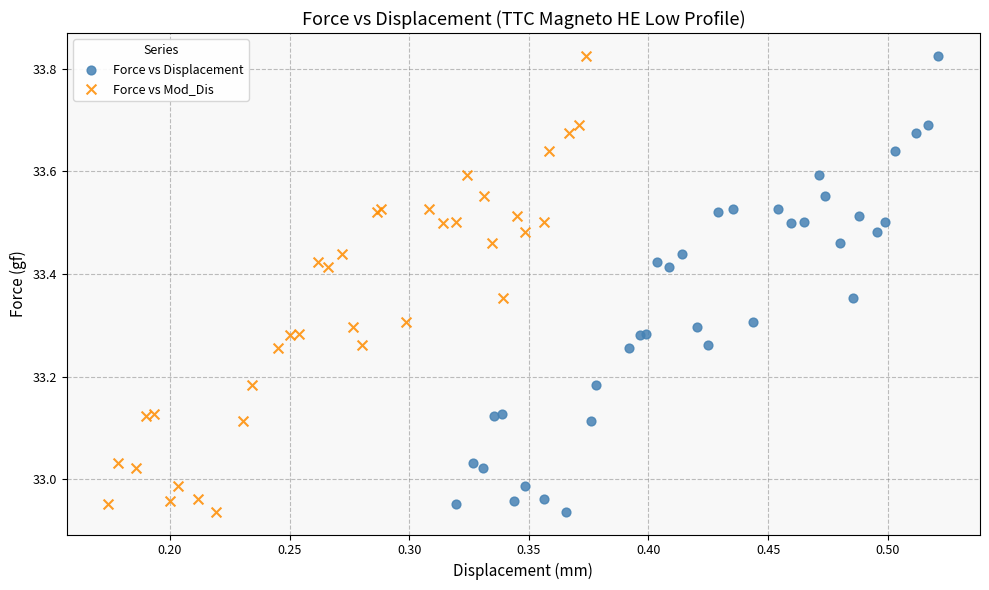

What are all the series names shown in the legend?

Force vs Displacement, Force vs Mod_Dis